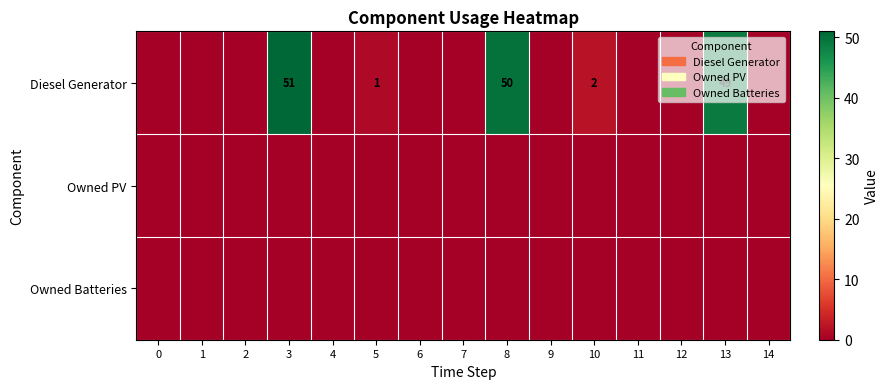

True or false: Diesel Generator has a value of 80 at 13.

False